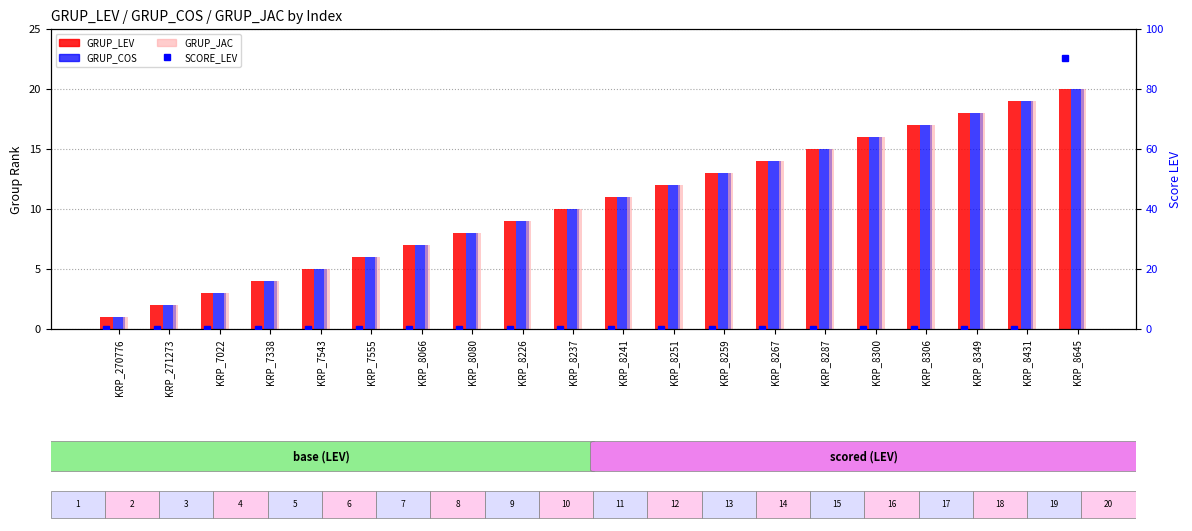

Count the number of data series in this chart.

4